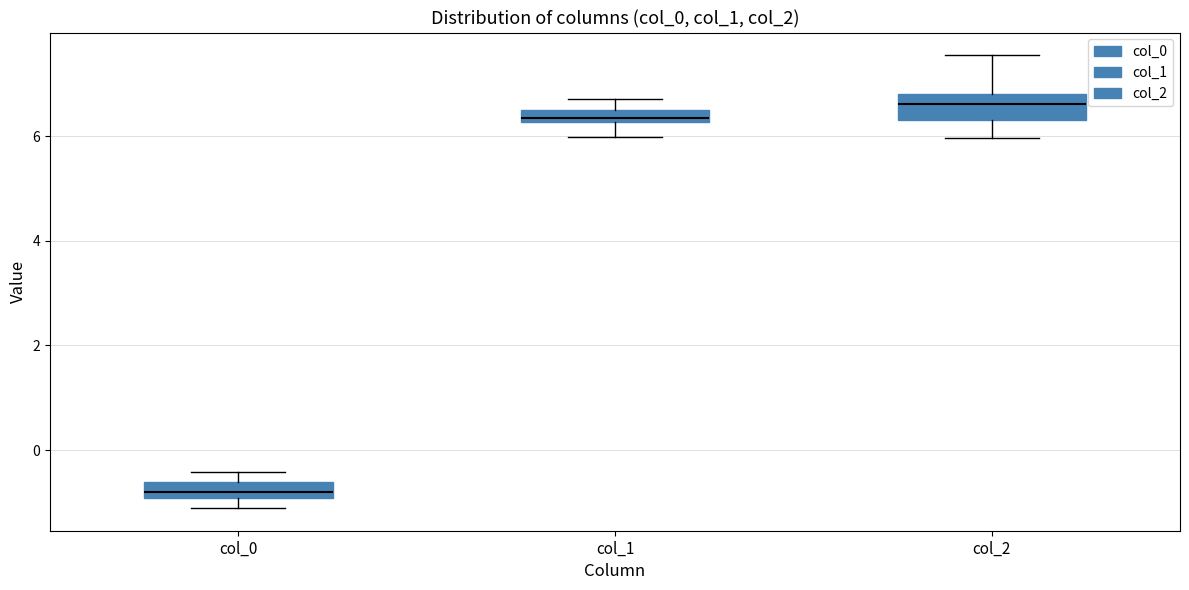

Where does the lower whisker of the box for col_1 end on the y-axis? The values are not printed on the chart, so give them approximately, as read against the axis.

6.0